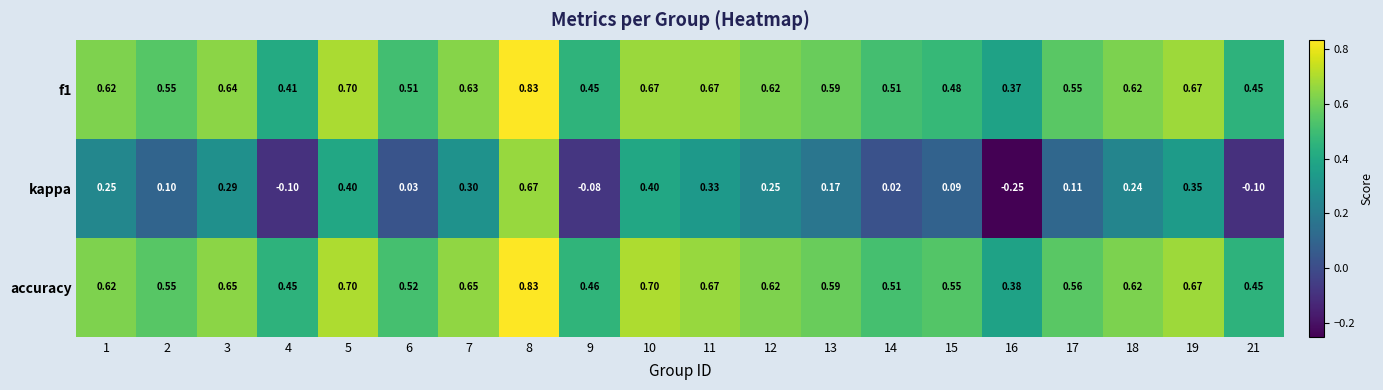

Which series has the largest total across all categories?

accuracy